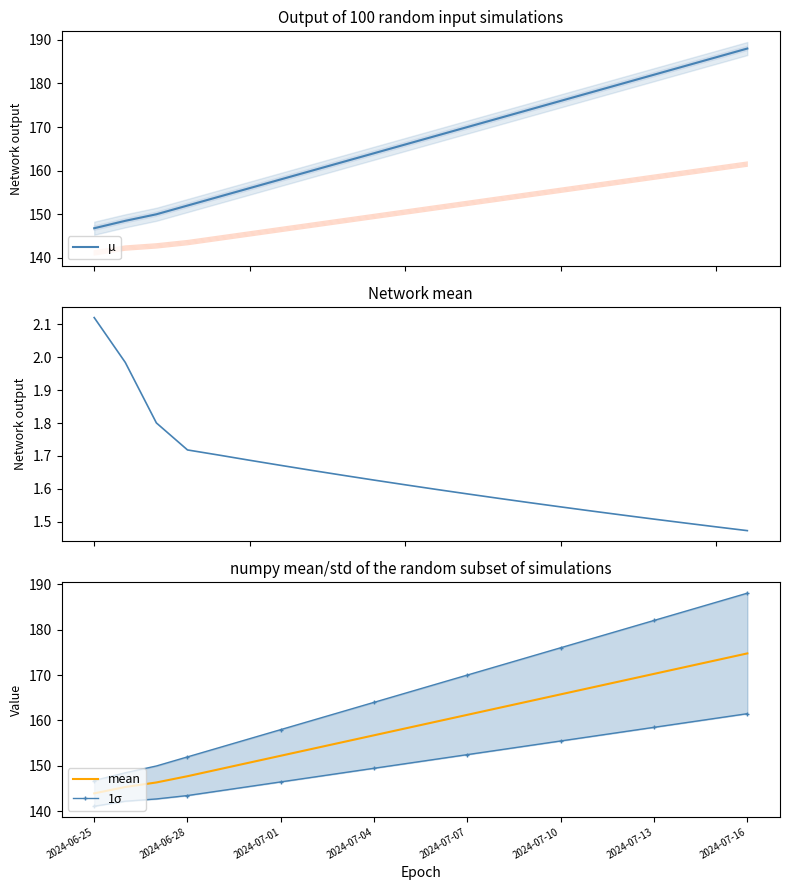

What is the minimum value for mean?

144.0